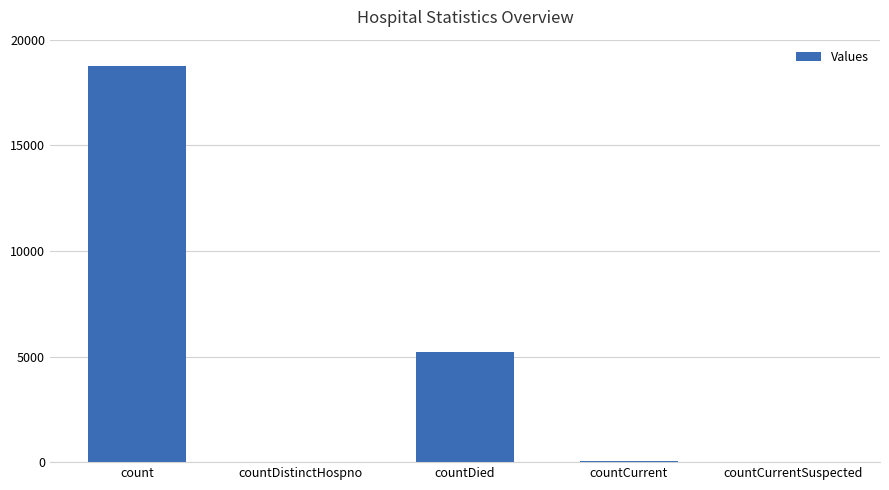

Count the number of categories in the chart.

5